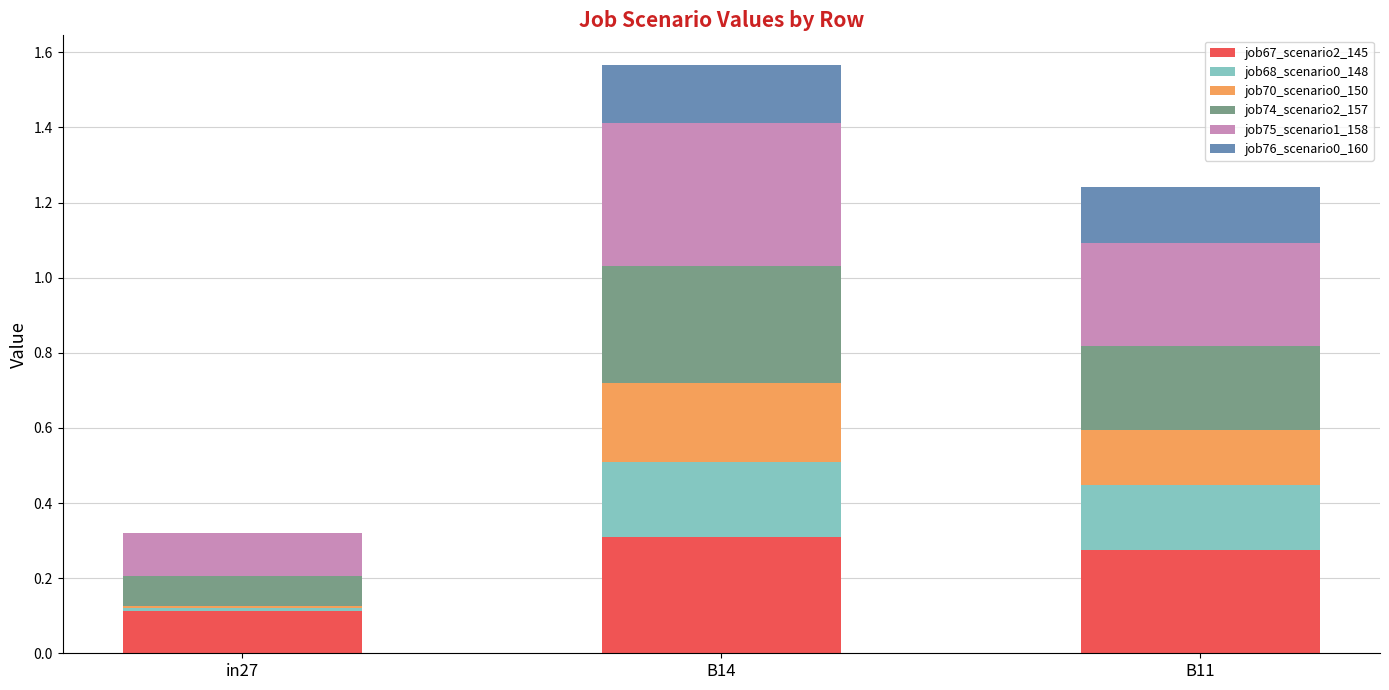

The job67_scenario2_145 series shows 0.2 at B11. True or false?

False